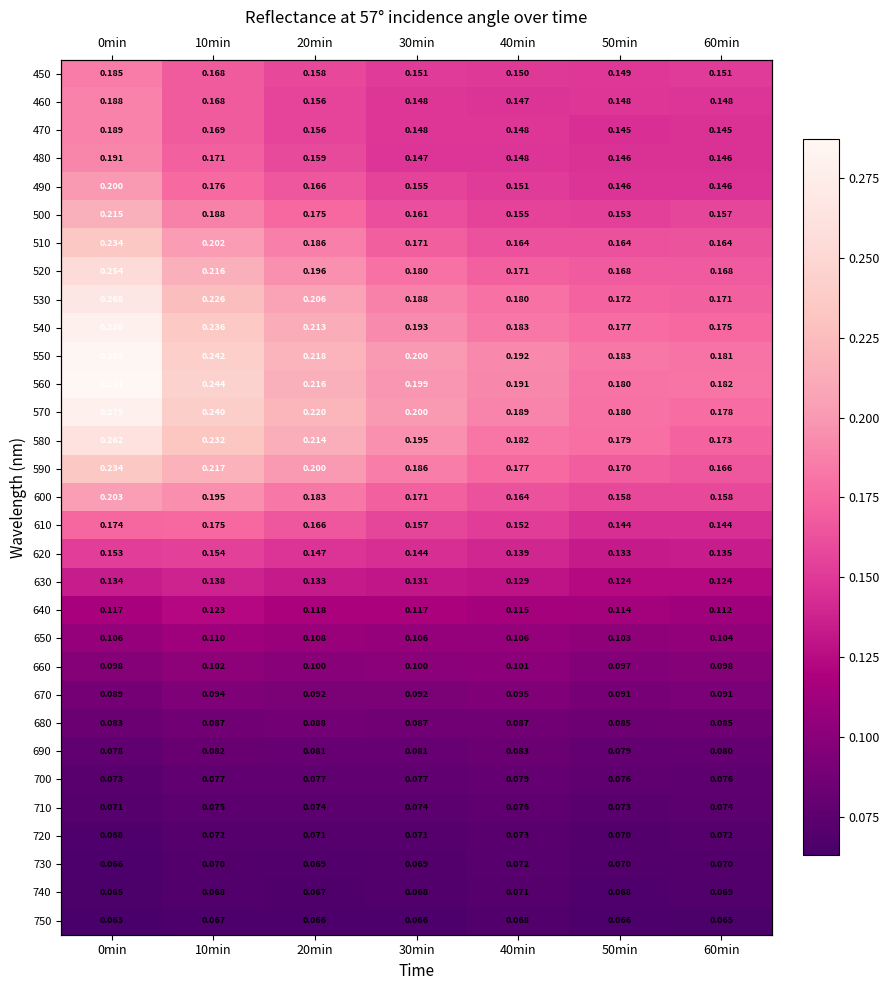

What is the difference between the second highest and second lowest values in the 580 series?

0.1